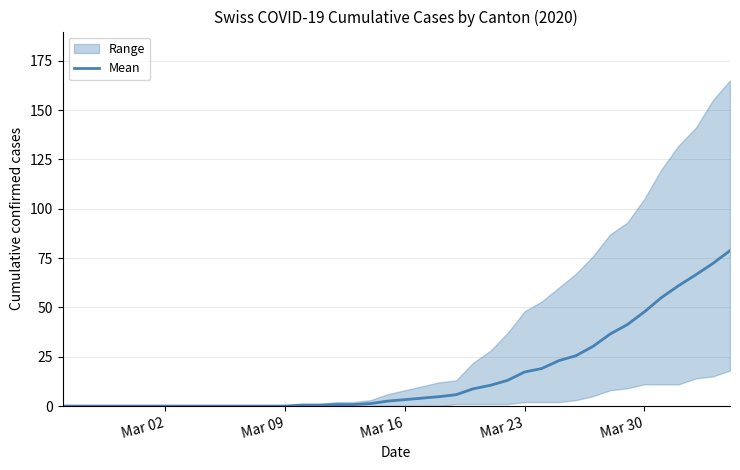

Is it true that the value at Mar 23 is 32.5?

False